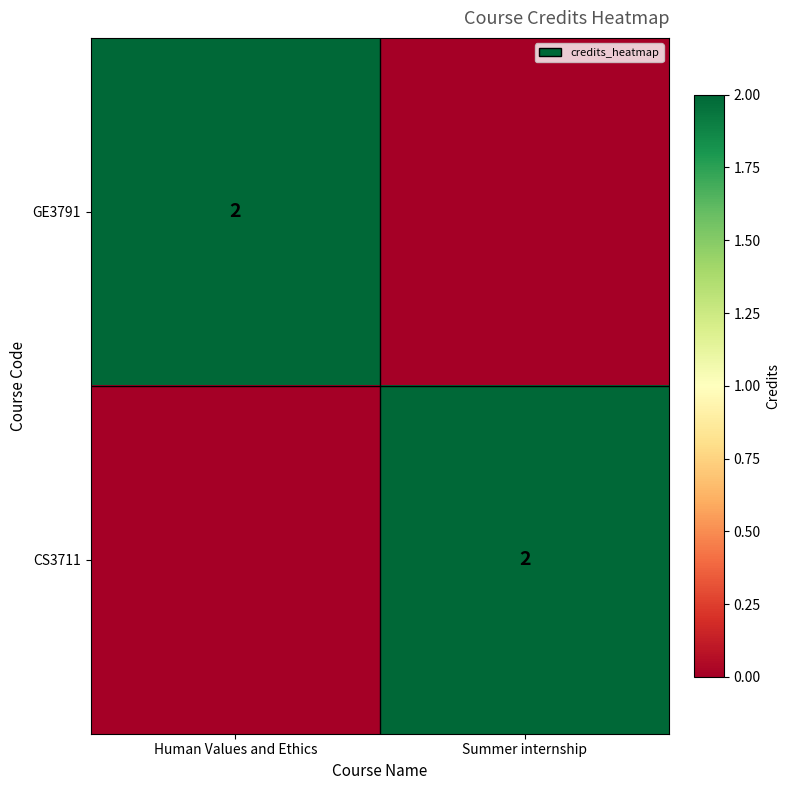

True or false: CS3711 has a value of 1 at Summer internship.

False